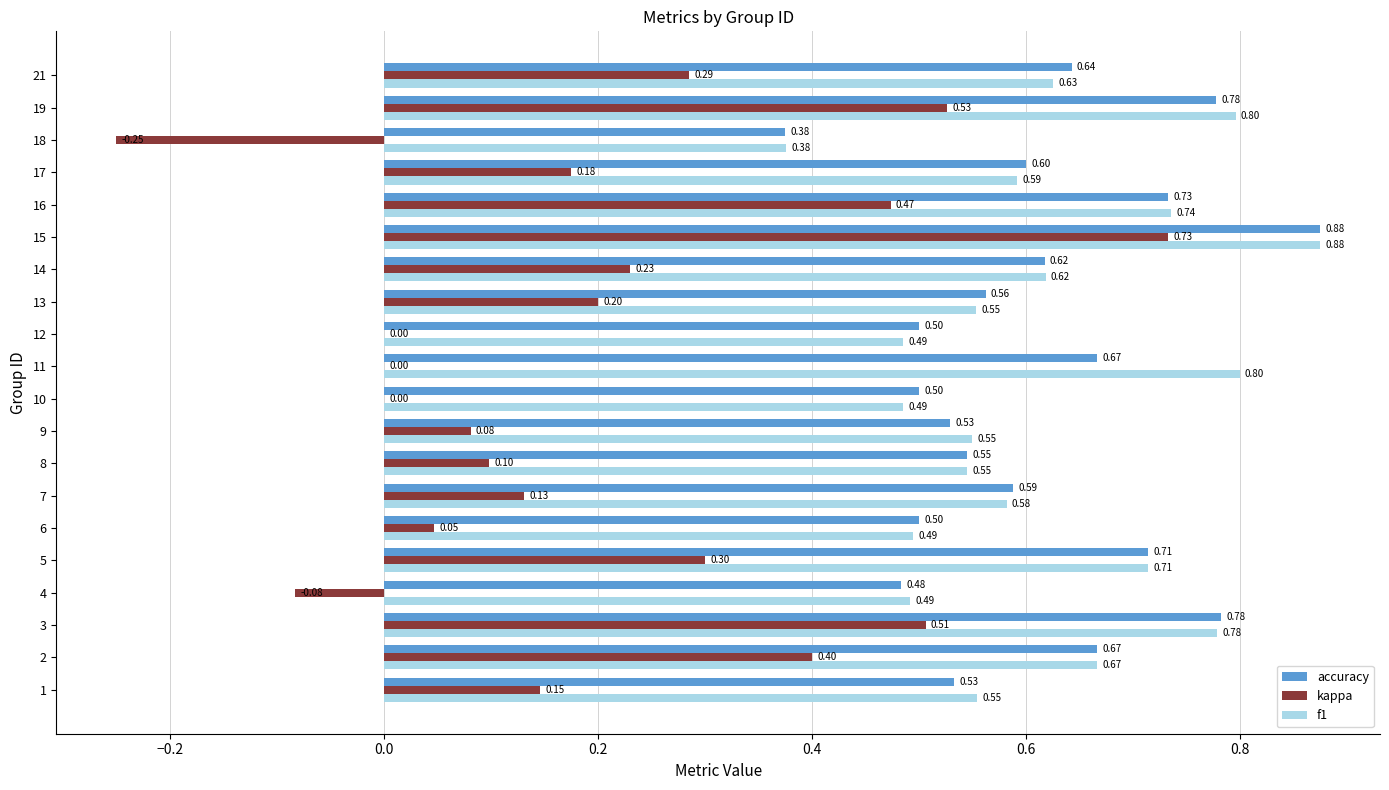

Which series changed the most between 13 and 15?

kappa